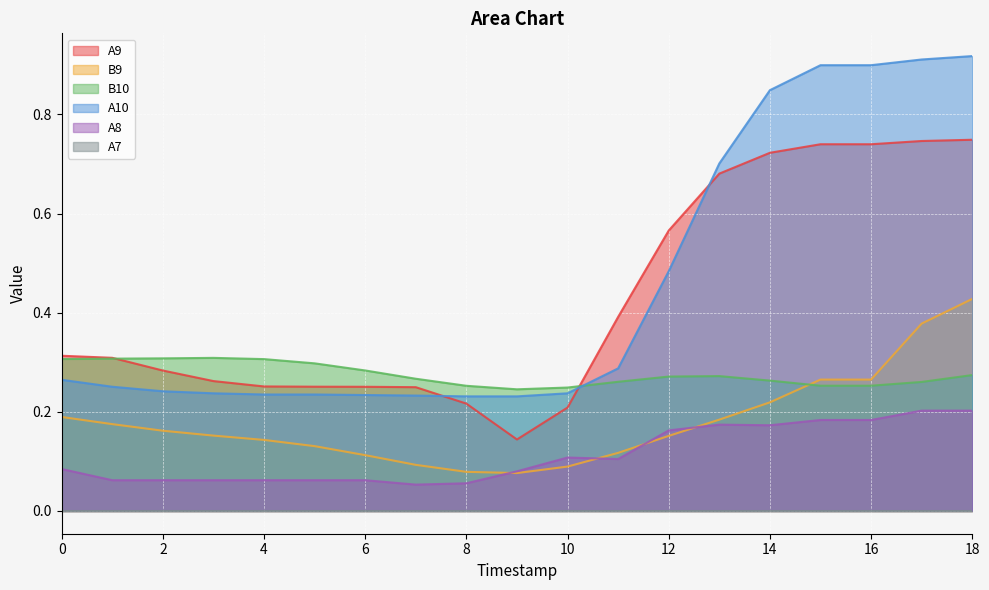

Reading right to left, extract all data points from this chart.

A9: 0.7	0.7	0.7	0.7	0.7	0.7	0.6	0.4	0.2	0.1	0.2	0.2	0.3	0.3	0.3	0.3	0.3	0.3	0.3
B9: 0.4	0.4	0.3	0.3	0.2	0.2	0.2	0.1	0.1	0.1	0.1	0.1	0.1	0.1	0.1	0.2	0.2	0.2	0.2
B10: 0.3	0.3	0.3	0.3	0.3	0.3	0.3	0.3	0.2	0.2	0.3	0.3	0.3	0.3	0.3	0.3	0.3	0.3	0.3
A10: 0.9	0.9	0.9	0.9	0.8	0.7	0.5	0.3	0.2	0.2	0.2	0.2	0.2	0.2	0.2	0.2	0.2	0.3	0.3
A8: 0.2	0.2	0.2	0.2	0.2	0.2	0.2	0.1	0.1	0.1	0.1	0.1	0.1	0.1	0.1	0.1	0.1	0.1	0.1